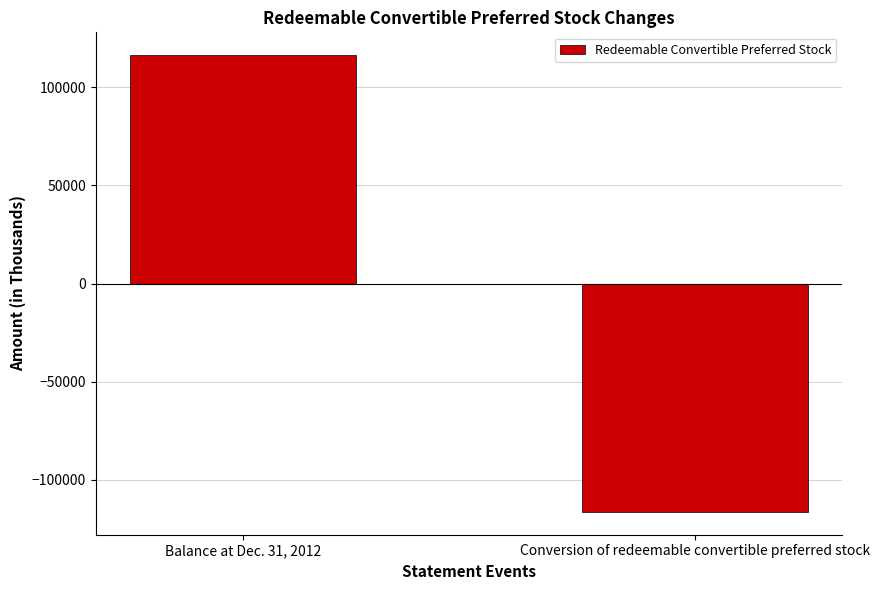

List the labels in order of value, largest first.

Balance at Dec. 31, 2012, Conversion of redeemable convertible preferred stock